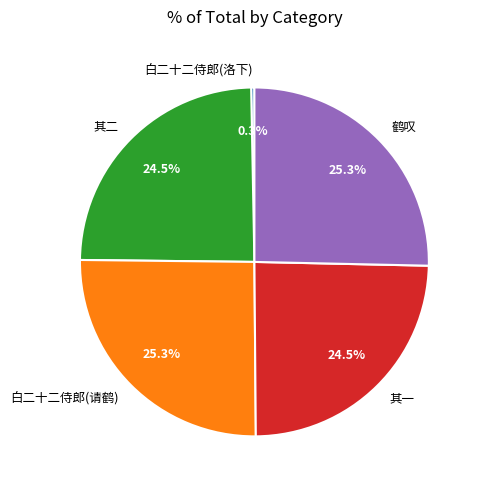

Is there any slice that represents more than half of the pie?

No